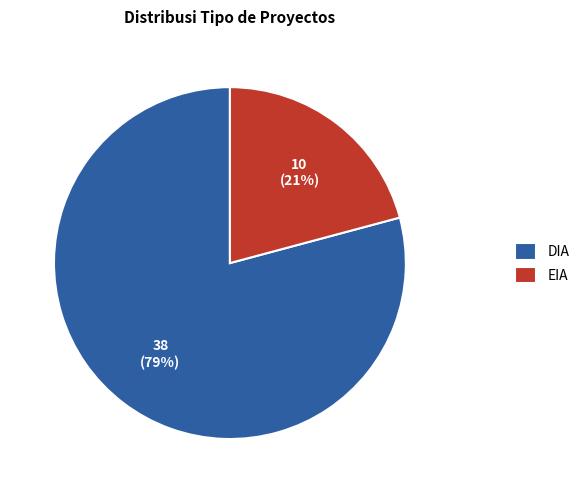

To the nearest percent, what is the average slice percentage?

50%